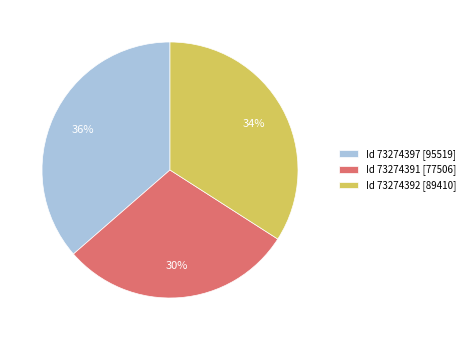

Approximately how many times larger is the value at Id 73274391 [77506] compared to Id 73274392 [89410]?

0.9